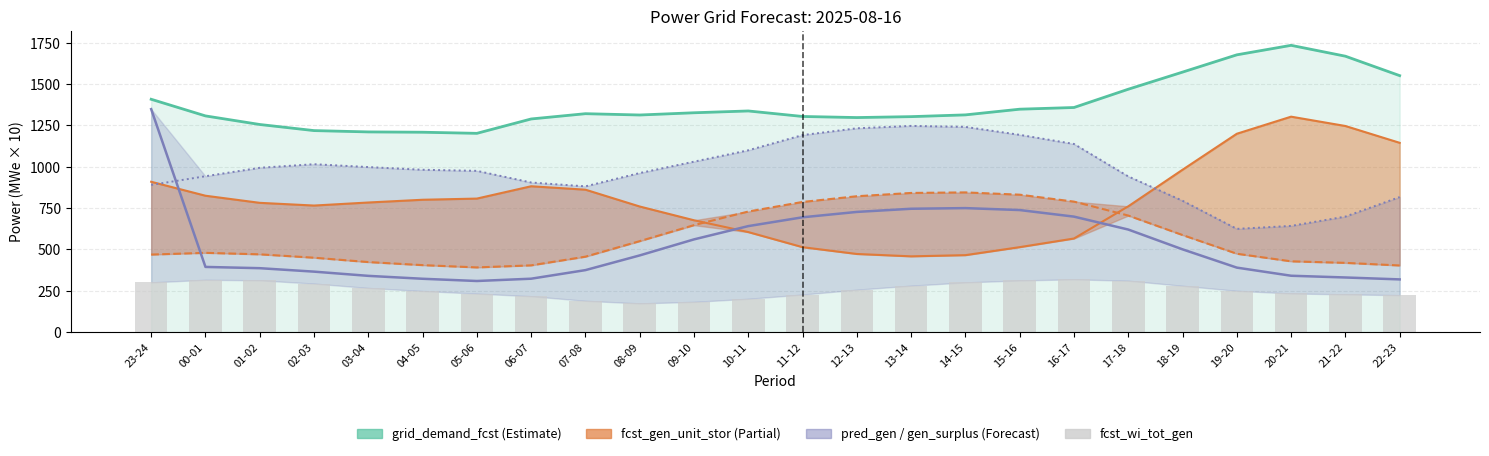

What is the greatest value displayed?

1734.2